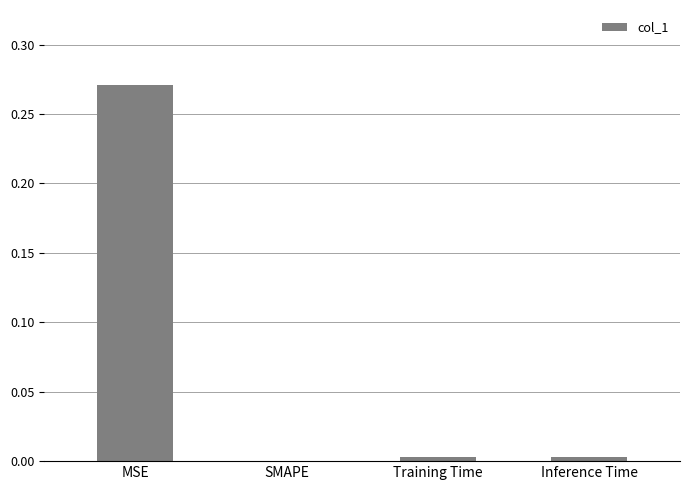

Between MSE and SMAPE, which is larger?

MSE